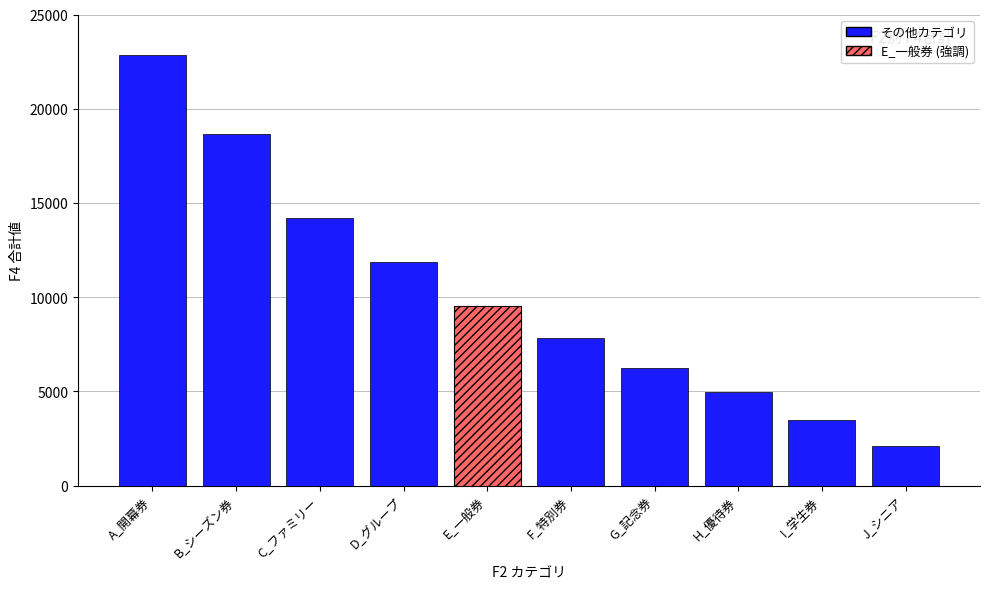

The value at news-20231222 is 219. True or false?

False